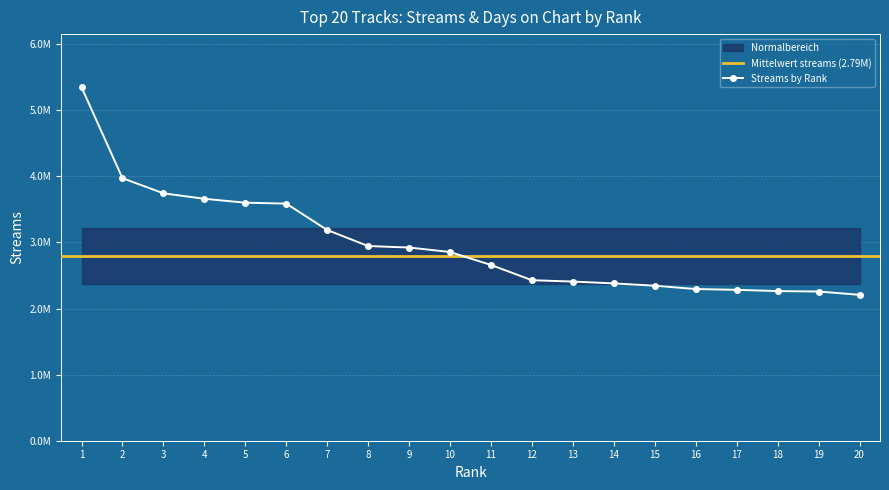

What is the difference between the second highest and second lowest values?

1714886